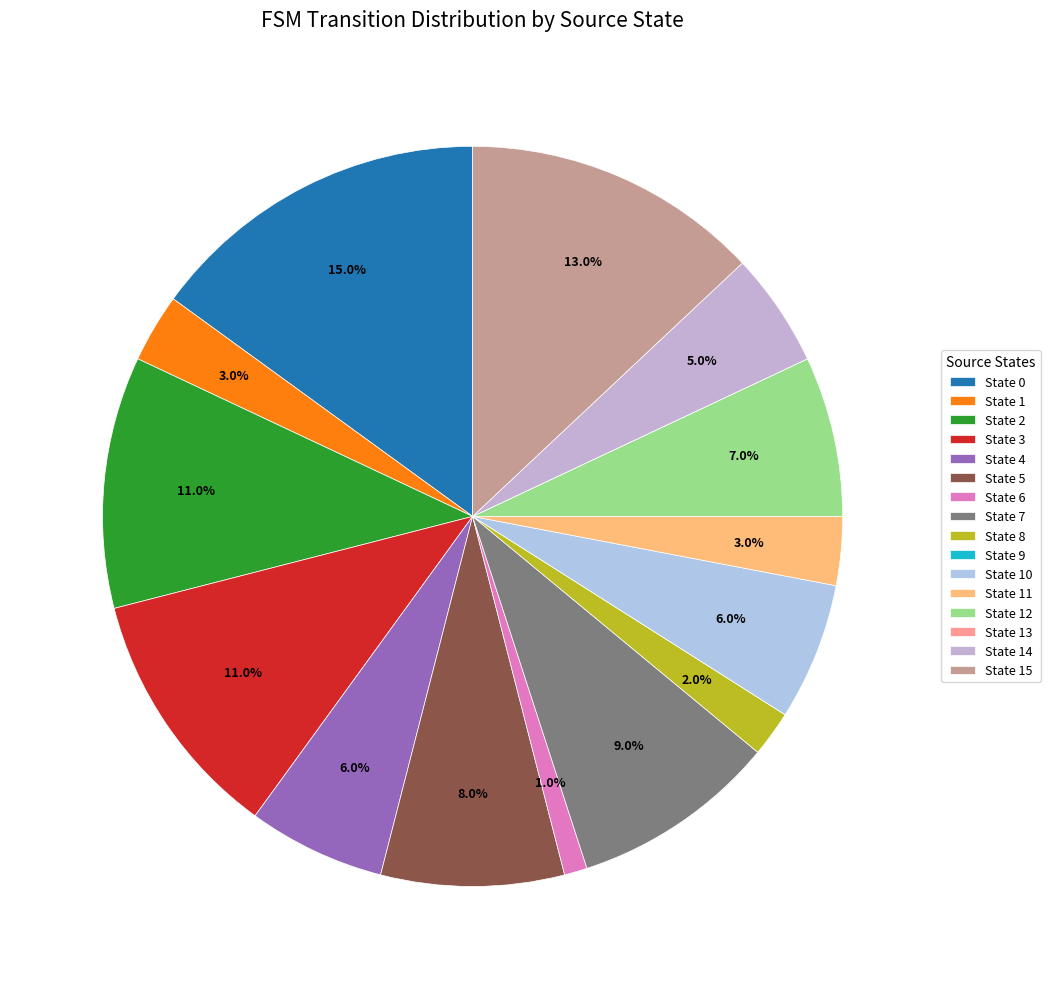

Rank the categories by value from lowest to highest.

State 9, State 13, State 6, State 8, State 1, State 11, State 14, State 4, State 10, State 12, State 5, State 7, State 2, State 3, State 15, State 0